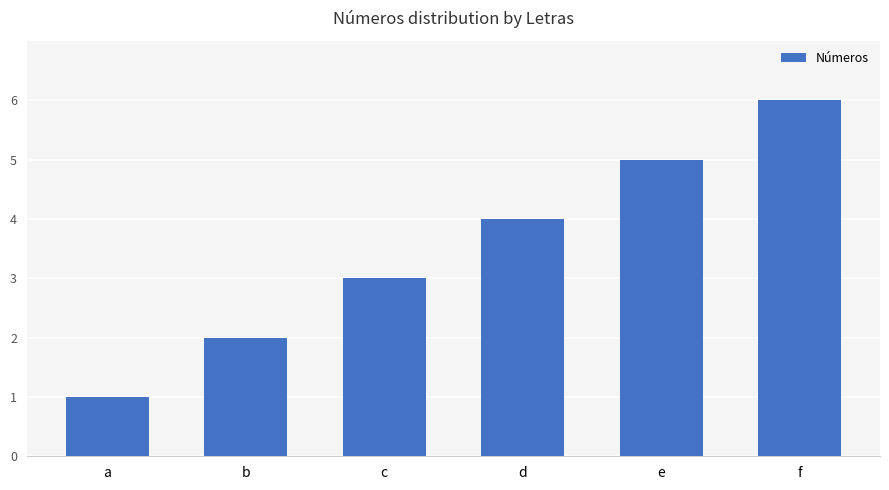

What is the sum of all values?

21